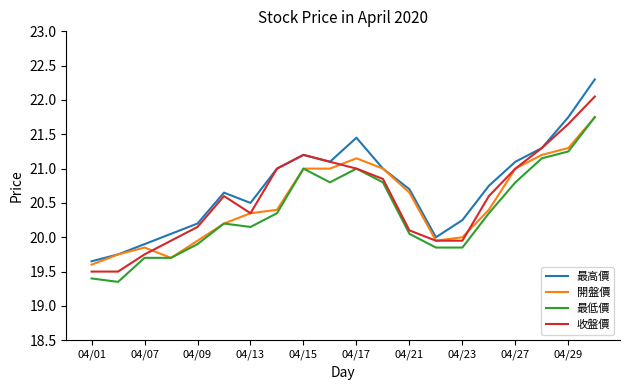

Which series has the largest range (max minus min)?

最高價